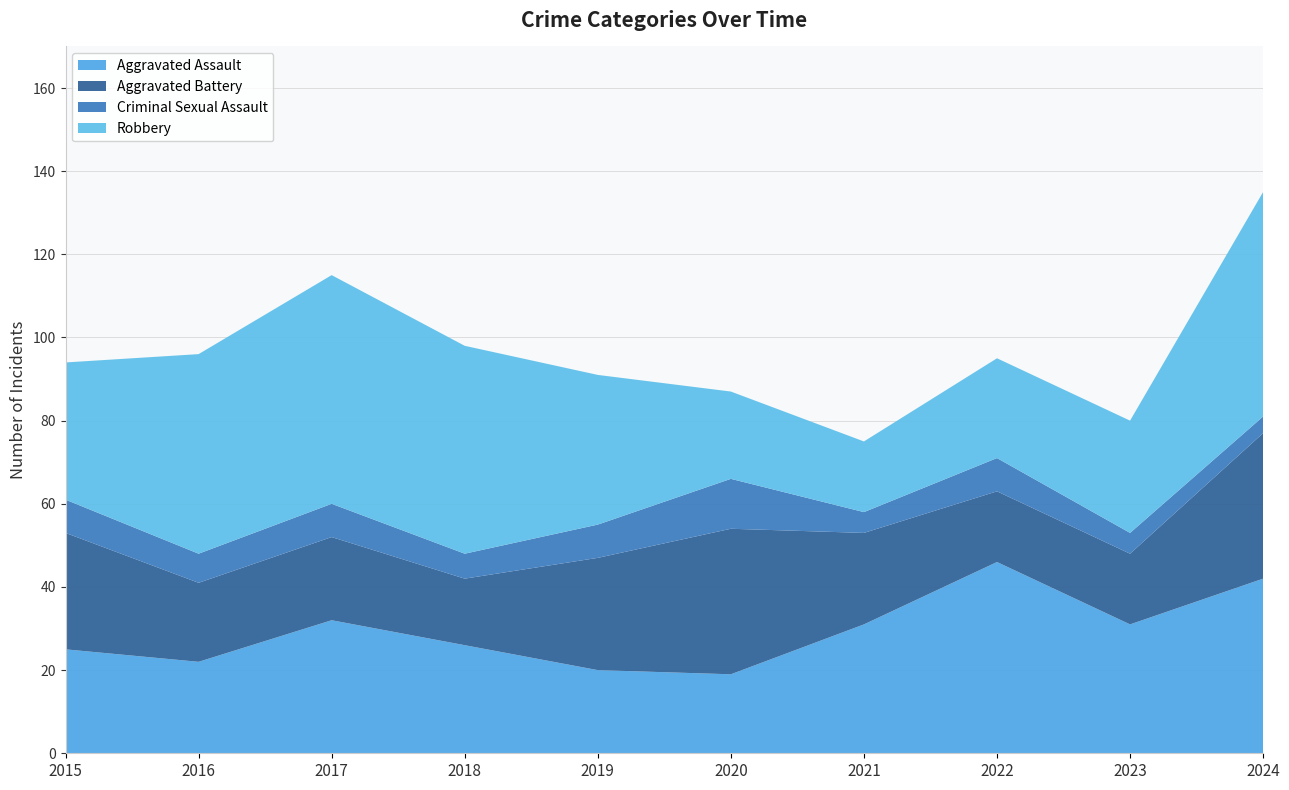

Reading left to right, what are all the values shown in this chart?

Aggravated Assault: 2015=25	2016=22	2017=32	2018=26	2019=20	2020=19	2021=31	2022=46	2023=31	2024=42
Aggravated Battery: 2015=28	2016=19	2017=20	2018=16	2019=27	2020=35	2021=22	2022=17	2023=17	2024=35
Criminal Sexual Assault: 2015=8	2016=7	2017=8	2018=6	2019=8	2020=12	2021=5	2022=8	2023=5	2024=4
Robbery: 2015=33	2016=48	2017=55	2018=50	2019=36	2020=21	2021=17	2022=24	2023=27	2024=54